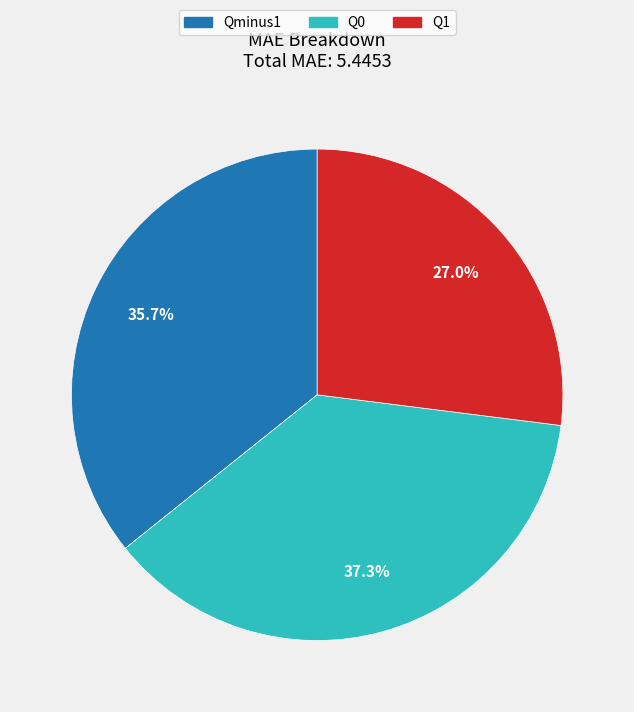

Which has a higher value, Qminus1 or Q0?

Q0